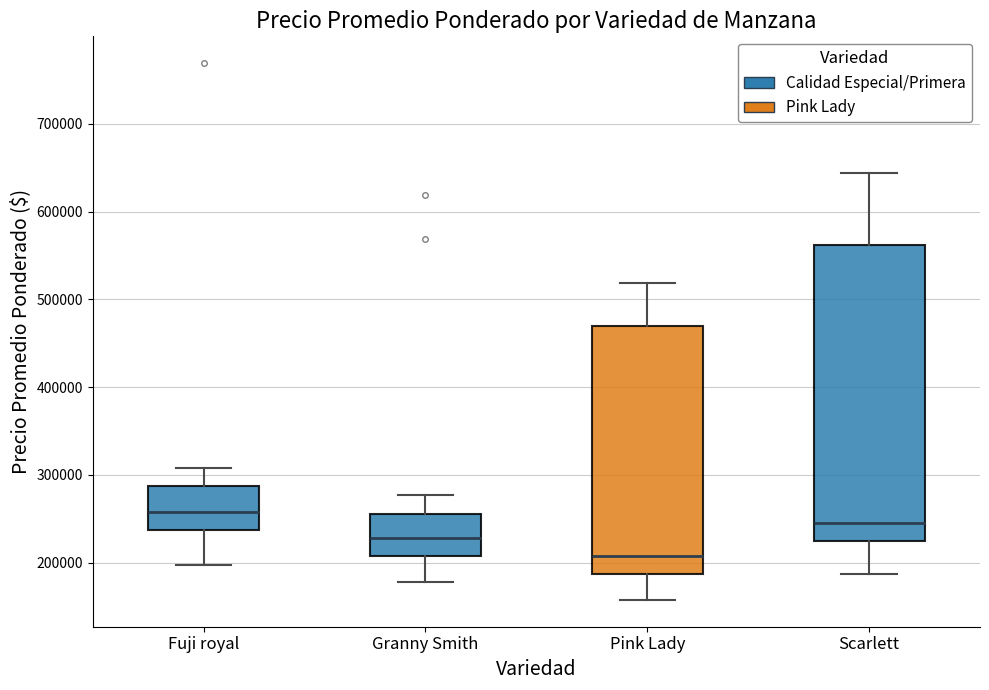

Reading left to right, transcribe this box plot: for each box, give where its median line is, the range the box spans, and where its two whiskers end, as read against the y-axis. The values are not printed on the chart, so give them approximately, as read against the axis.

Fuji royal: median 260000, box 240000 to 290000, whiskers 200000 to 310000
Granny Smith: median 230000, box 210000 to 260000, whiskers 180000 to 280000
Pink Lady: median 210000, box 190000 to 470000, whiskers 160000 to 520000
Scarlett: median 250000, box 230000 to 560000, whiskers 190000 to 640000